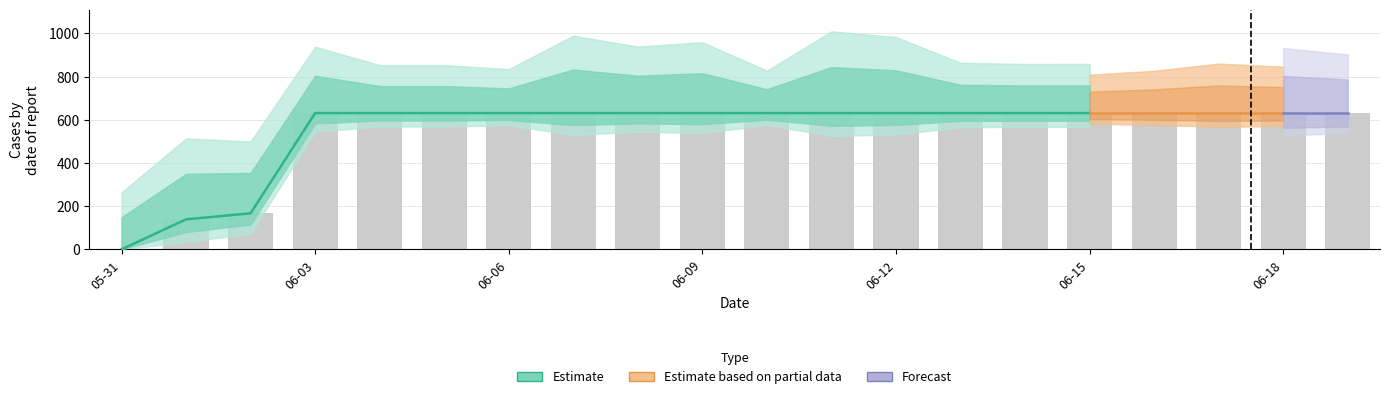

Are the bars grouped side by side (vs. stacked)?

No